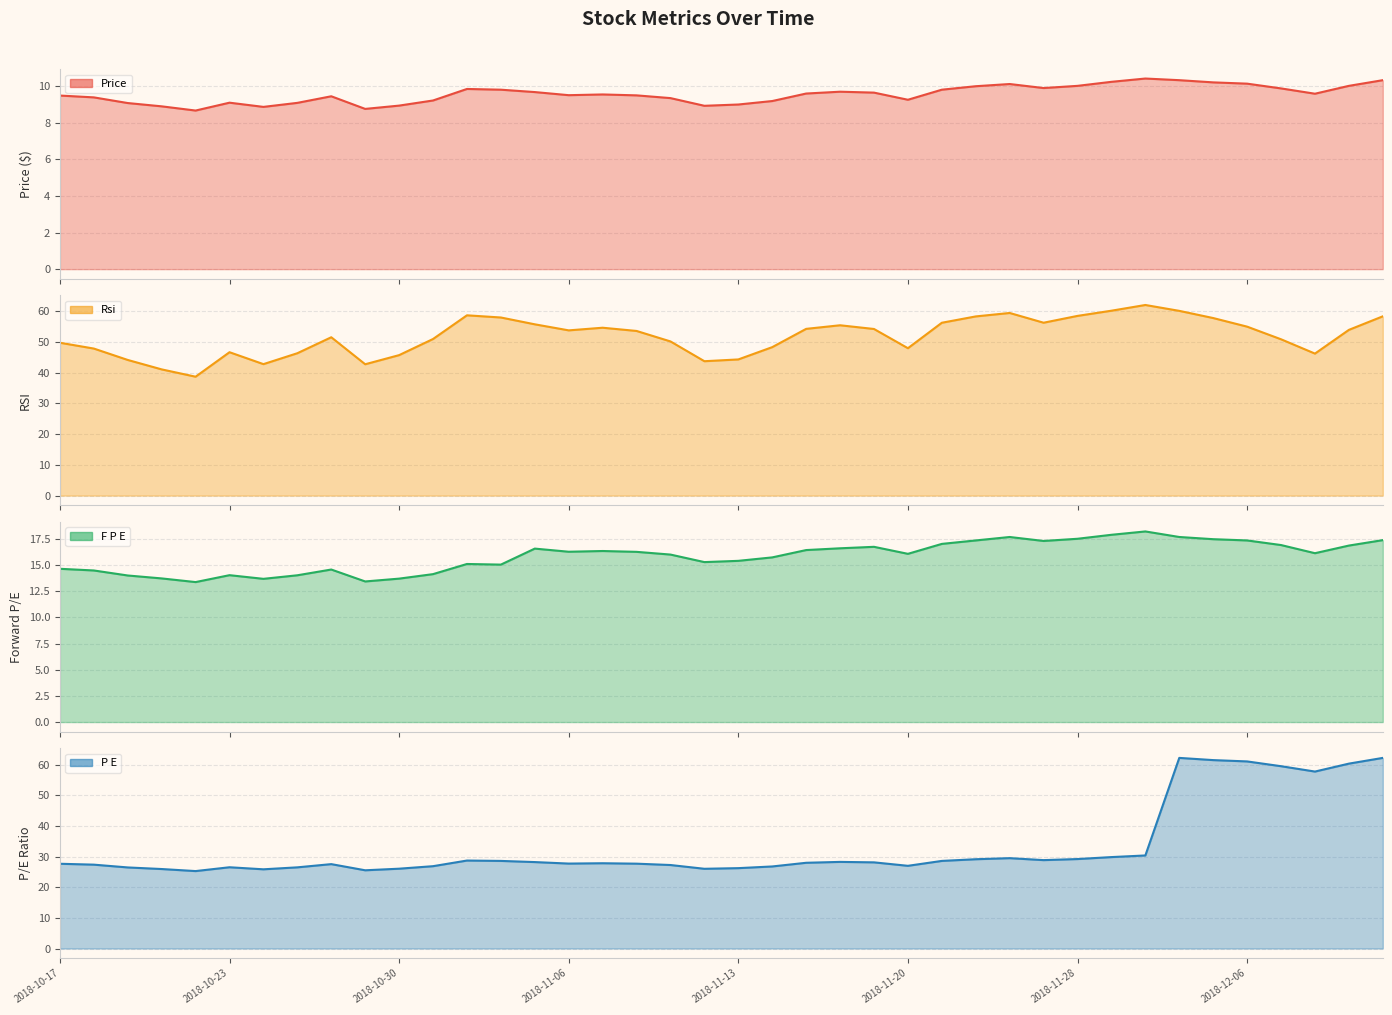

The p_e series shows 44.4 at 14. True or false?

False